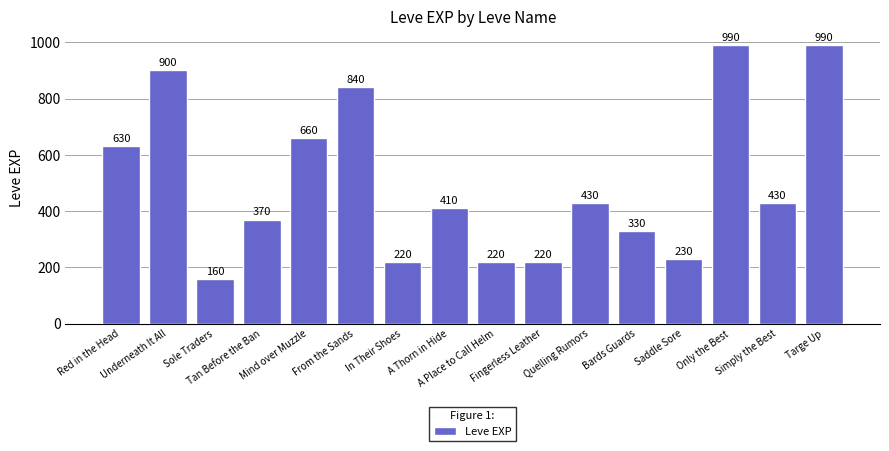

Does the chart contain any negative values?

No